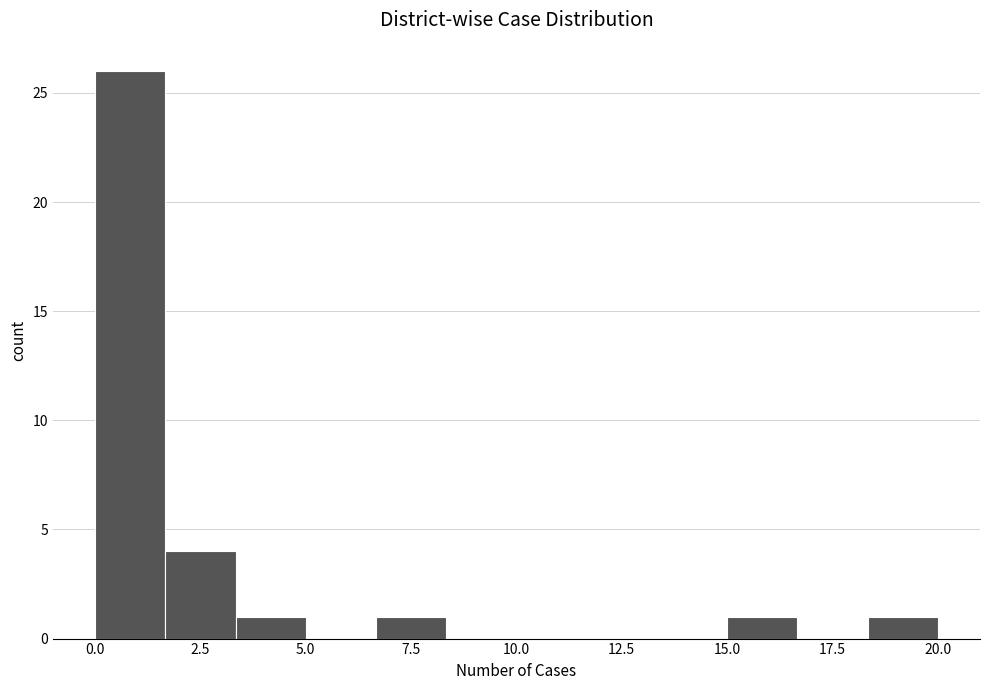

Around what value on the x-axis is the tallest bar? Give the approximate position of its centre, as read against the axis.

1.0